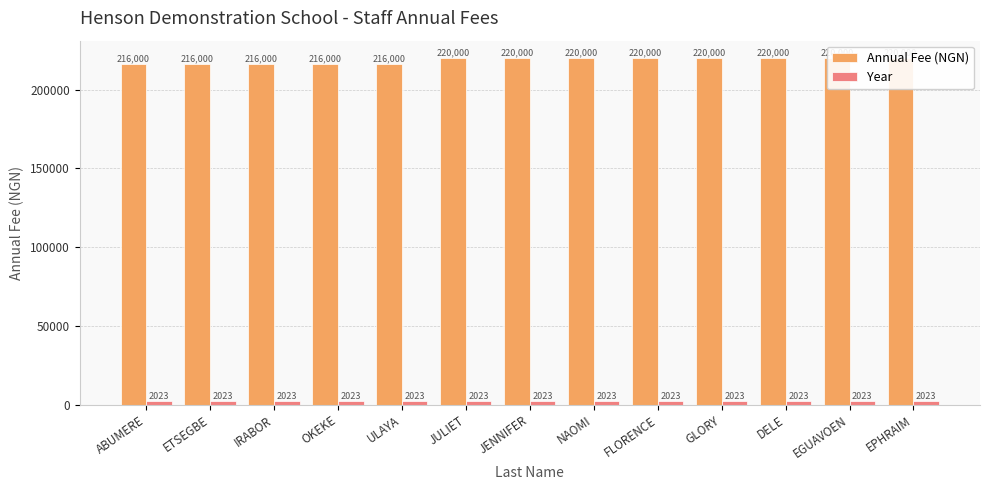

What is the spread (max minus min) of values at DELE?

217977